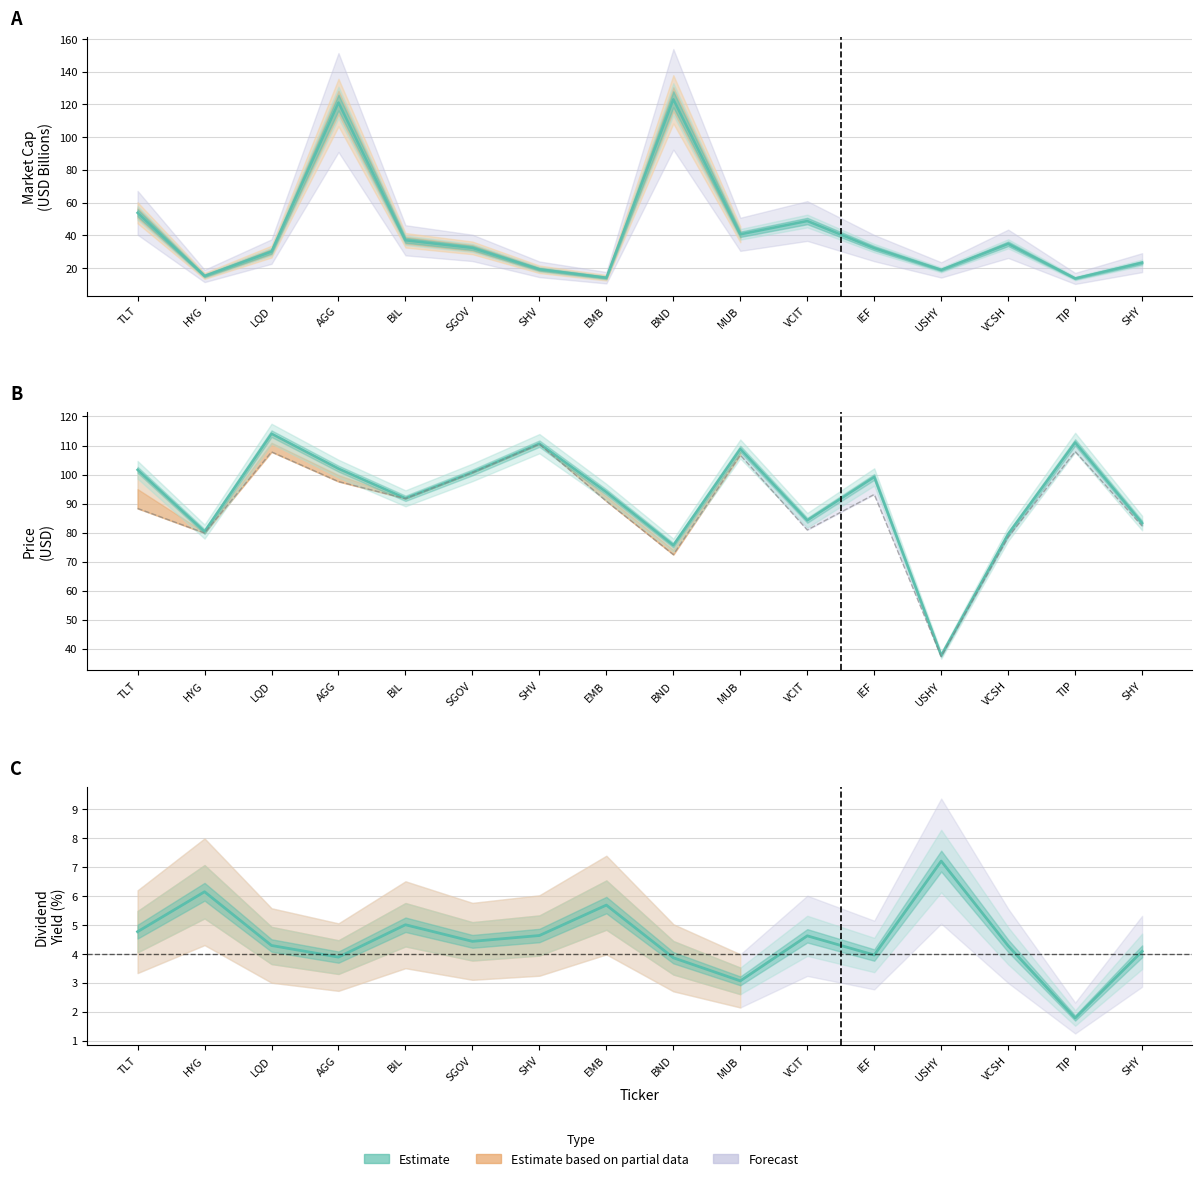

List the labels in order of value, smallest first.

USHY, BND, VCSH, HYG, SHY, VCIT, BIL, EMB, IEF, SGOV, TLT, AGG, MUB, SHV, TIP, LQD